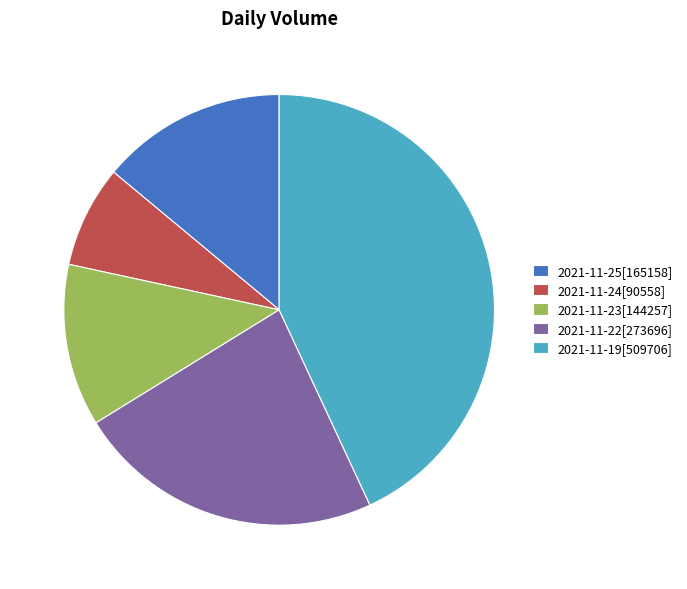

Between 2021-11-23[144257] and 2021-11-19[509706], which is larger?

2021-11-19[509706]